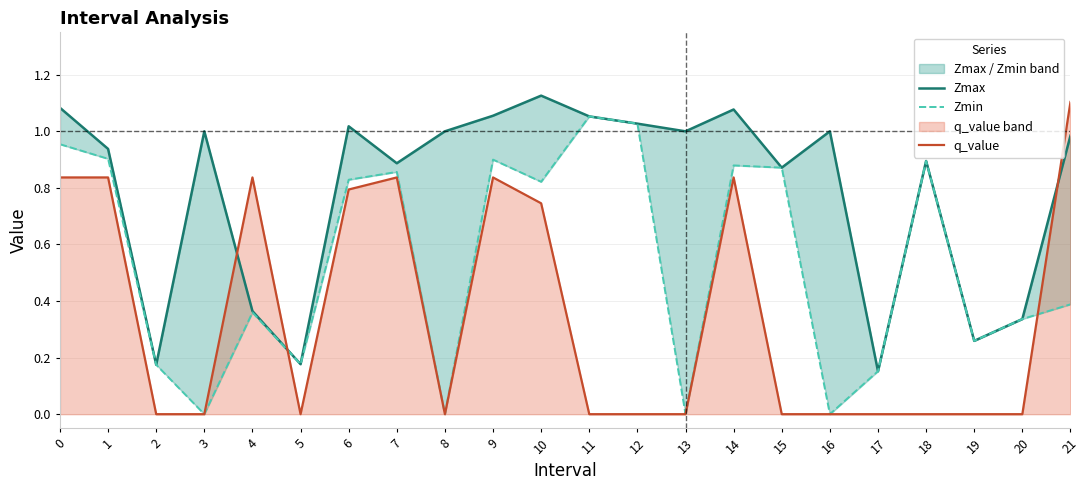

What is the difference between the maximum and minimum values in the Zmin series?

1.1